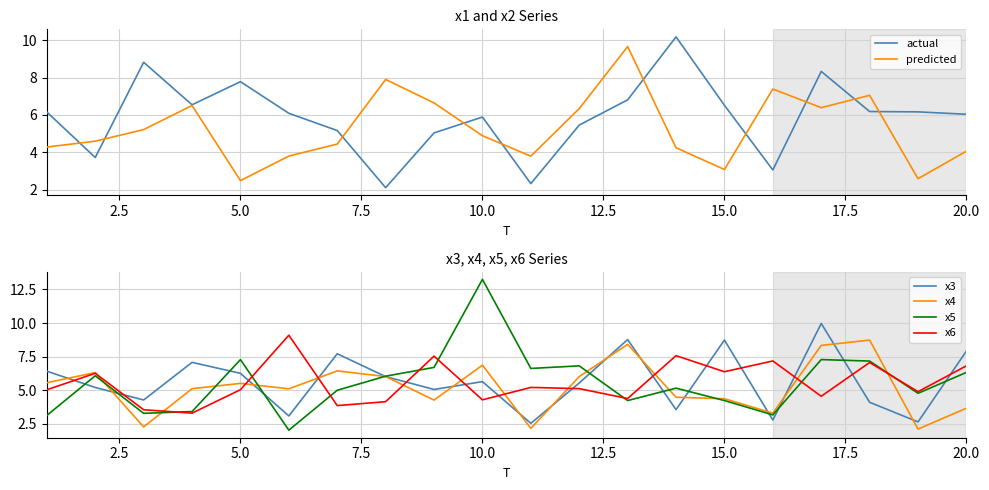

The value of x4 at 5.0 is 5.5. True or false?

True